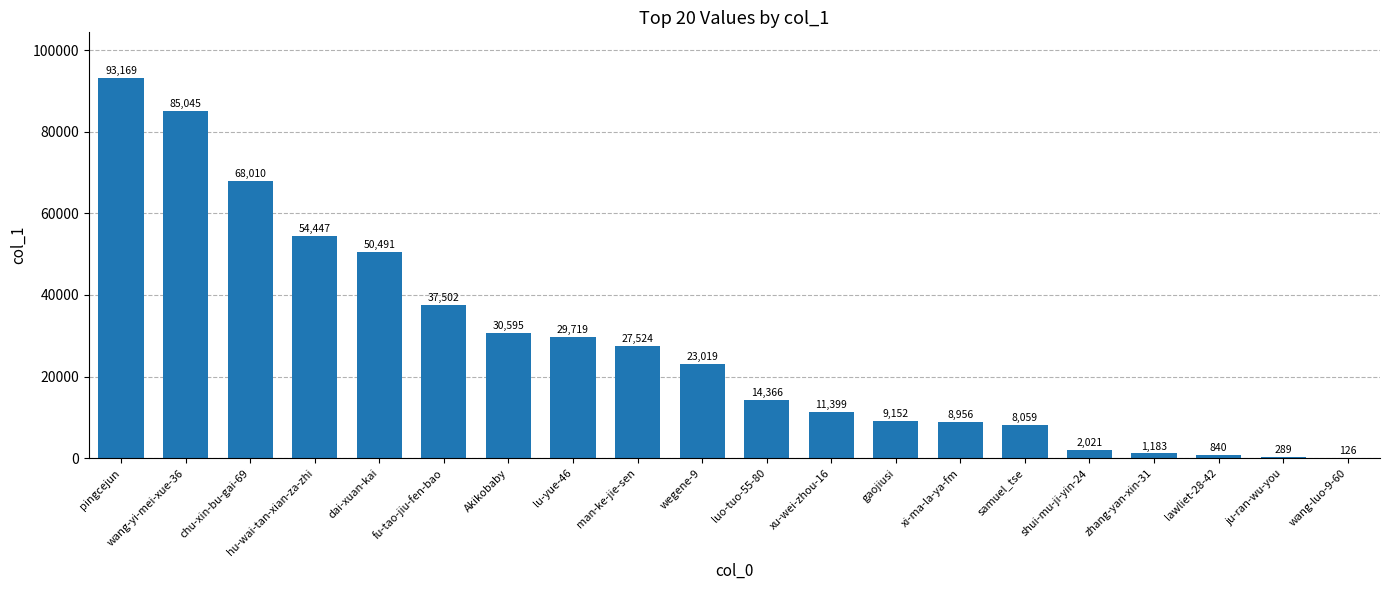

Count the number of data series in this chart.

1